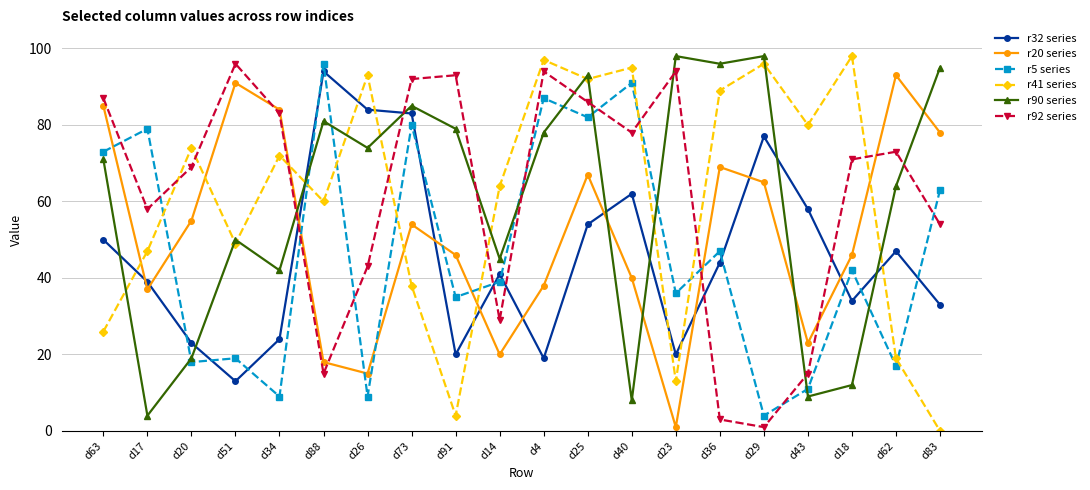

Between d14 and d4, which series saw the biggest shift?

r92 series